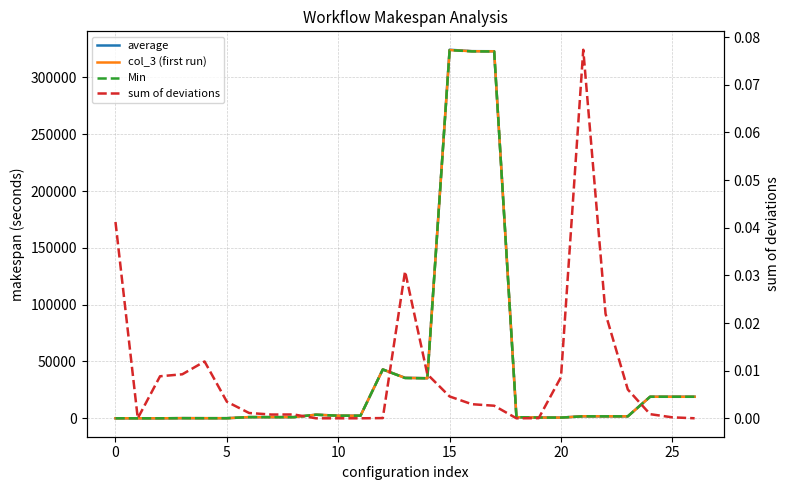

True or false: col_3 (first run) and Min cross at least once.

False